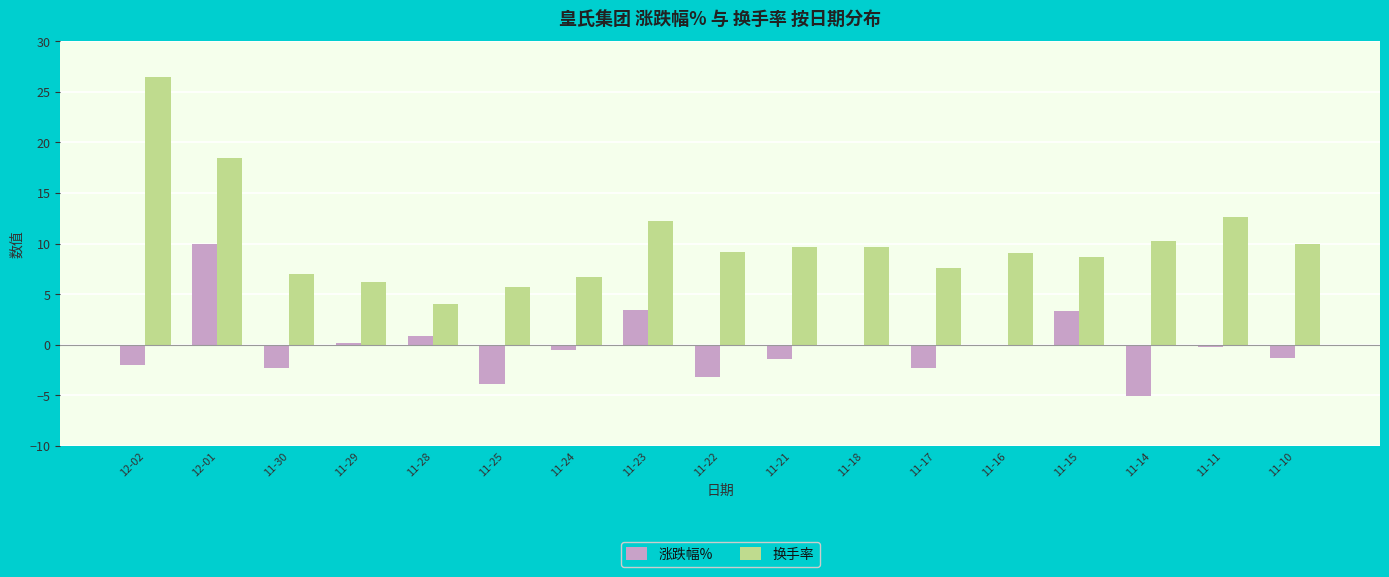

What position from the left is 11-25?

6